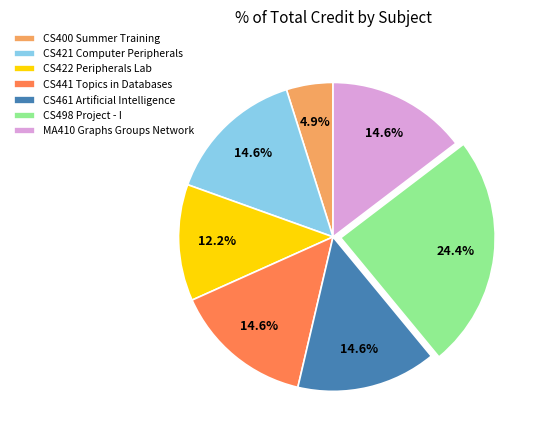

To the nearest percent, what is the combined percentage of CS441 Topics in Databases and CS422 Peripherals Lab?

27%